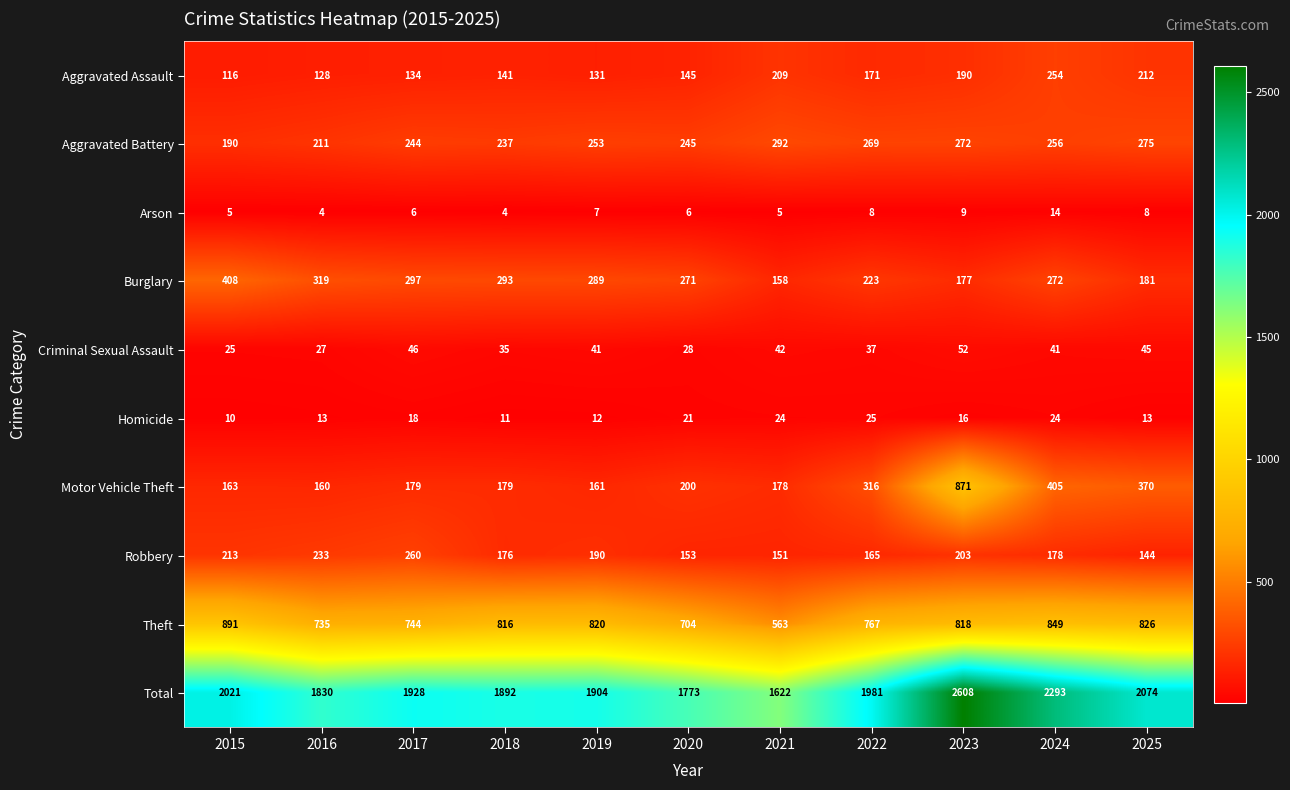

What is the sum of all Total values?

21926